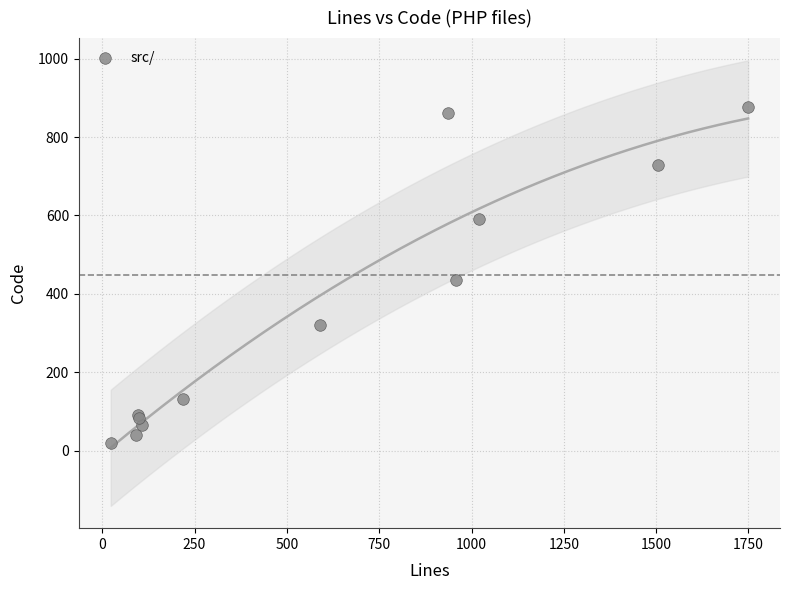

What Y value in the scatter plot is closest to 448?

435